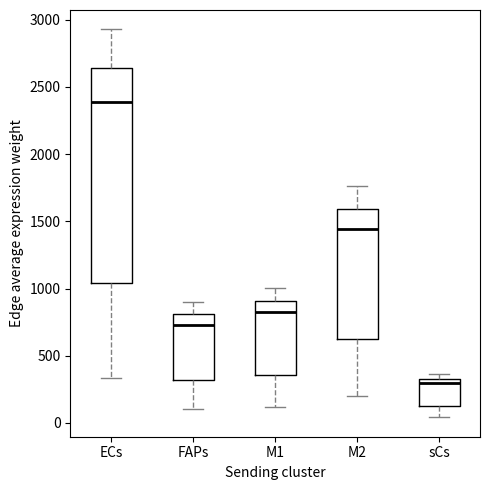

Reading left to right, transcribe this box plot: for each box, give where its median line is, the range the box spans, and where its two whiskers end, as read against the y-axis. The values are not printed on the chart, so give them approximately, as read against the axis.

ECs: median 2400, box 1050 to 2650, whiskers 350 to 2950
FAPs: median 750, box 300 to 800, whiskers 100 to 900
M1: median 800, box 350 to 900, whiskers 100 to 1000
M2: median 1450, box 650 to 1600, whiskers 200 to 1750
sCs: median 300, box 150 to 350, whiskers 50 to 350 (just above the box's upper edge)